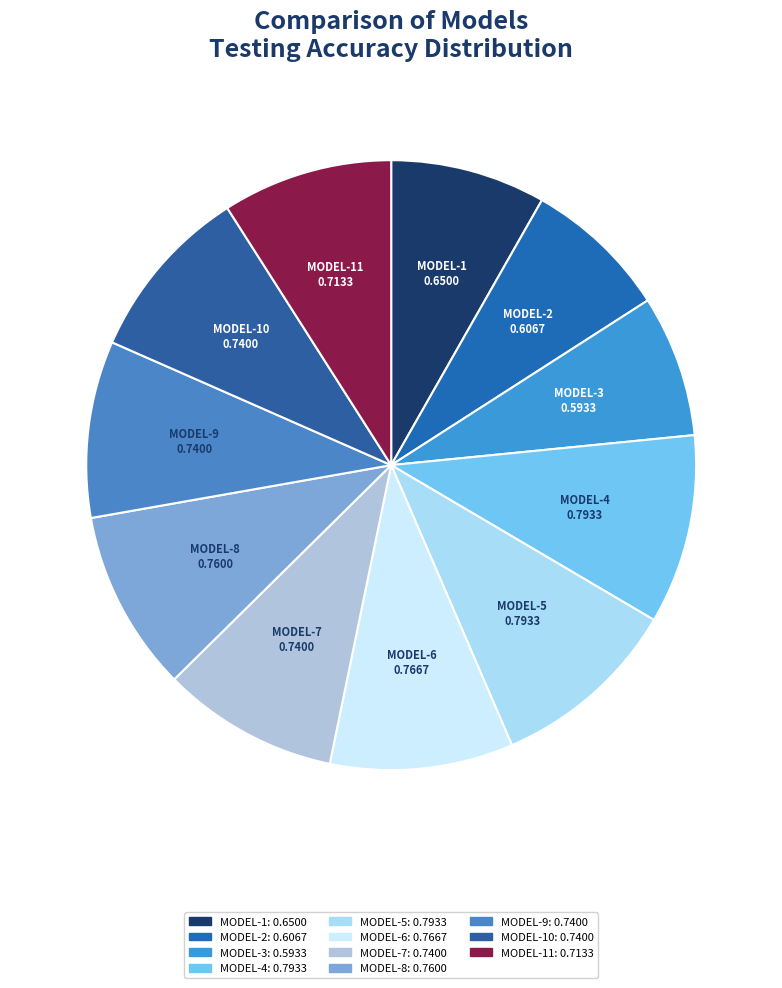

Count the number of slices in the pie.

11